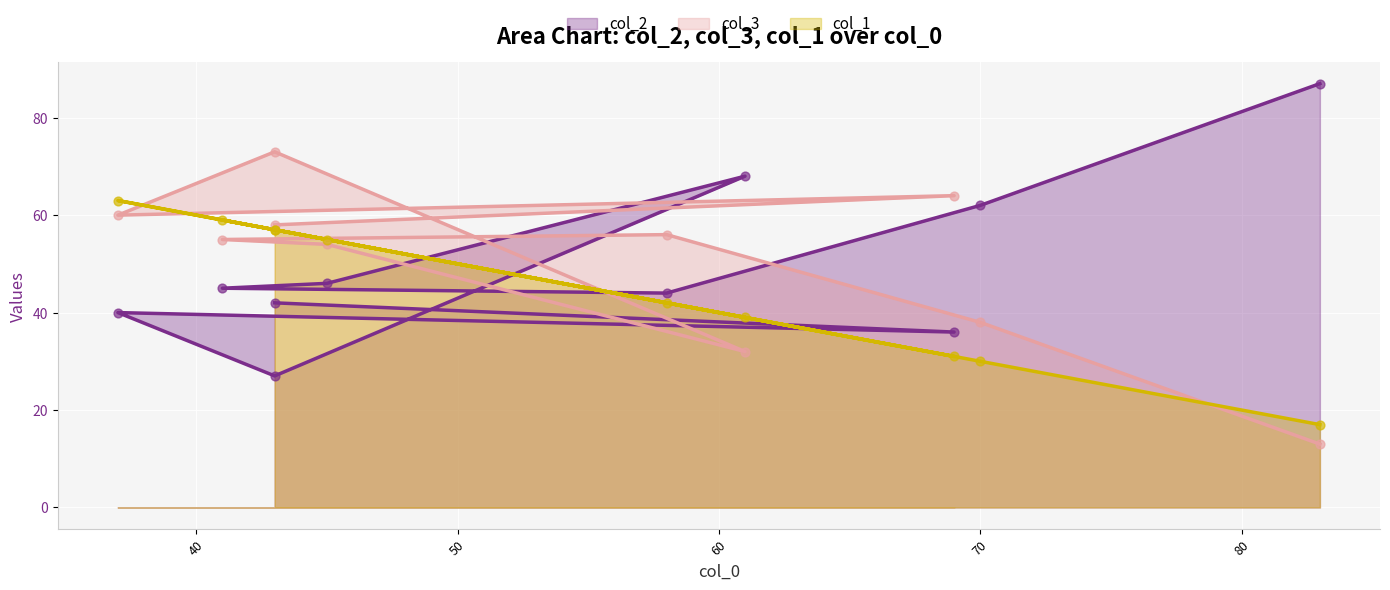

What is the total value across all series at 69?

131